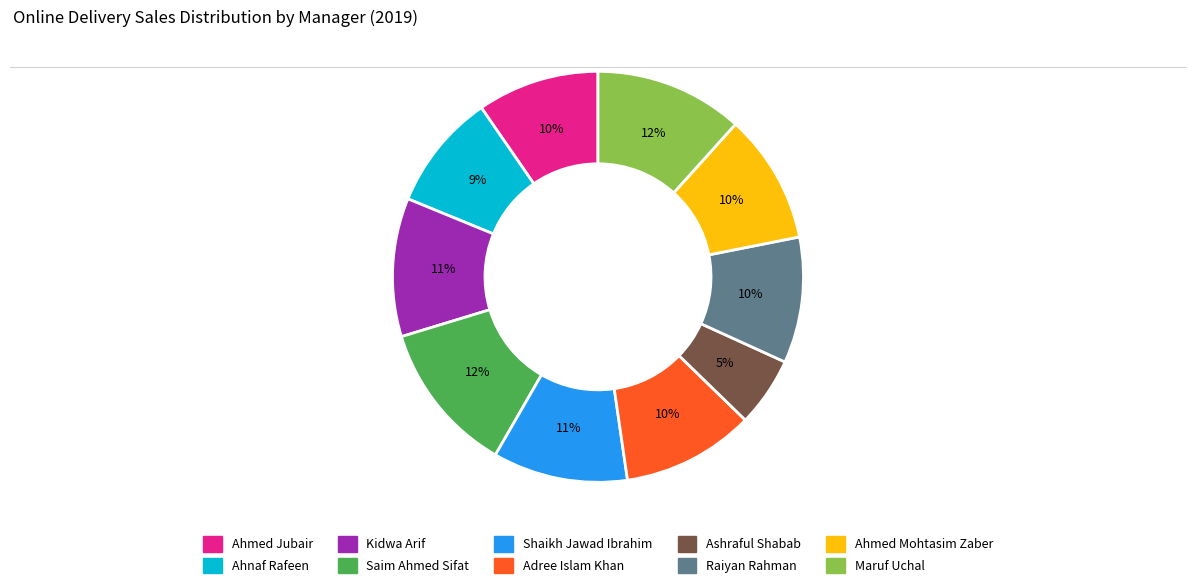

To the nearest percent, what is the difference between the largest and smallest slice percentages?

7%